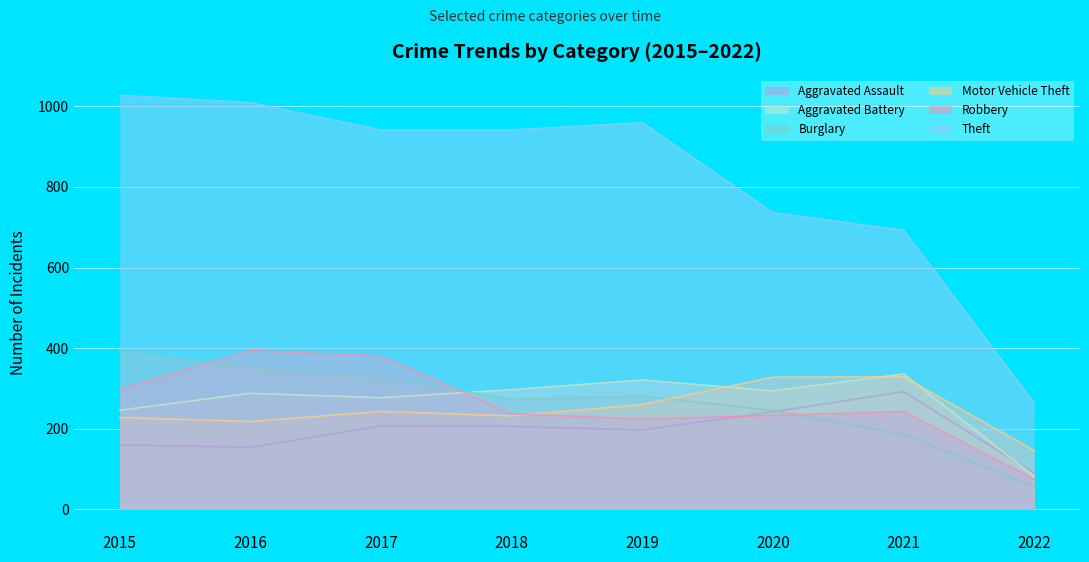

What is the difference between the Burglary values at 2018 and 2021?

87